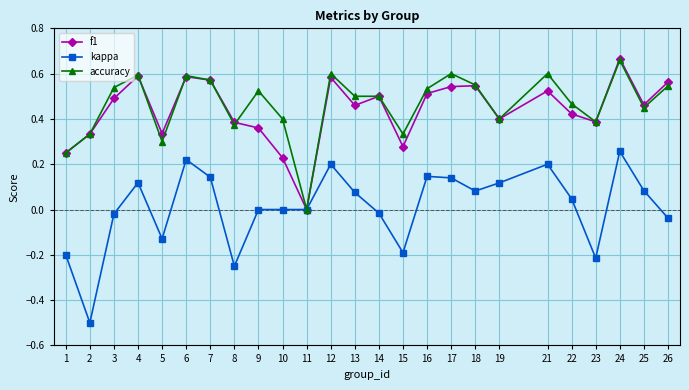

At 21, list the series in order from largest to smallest.

accuracy, f1, kappa